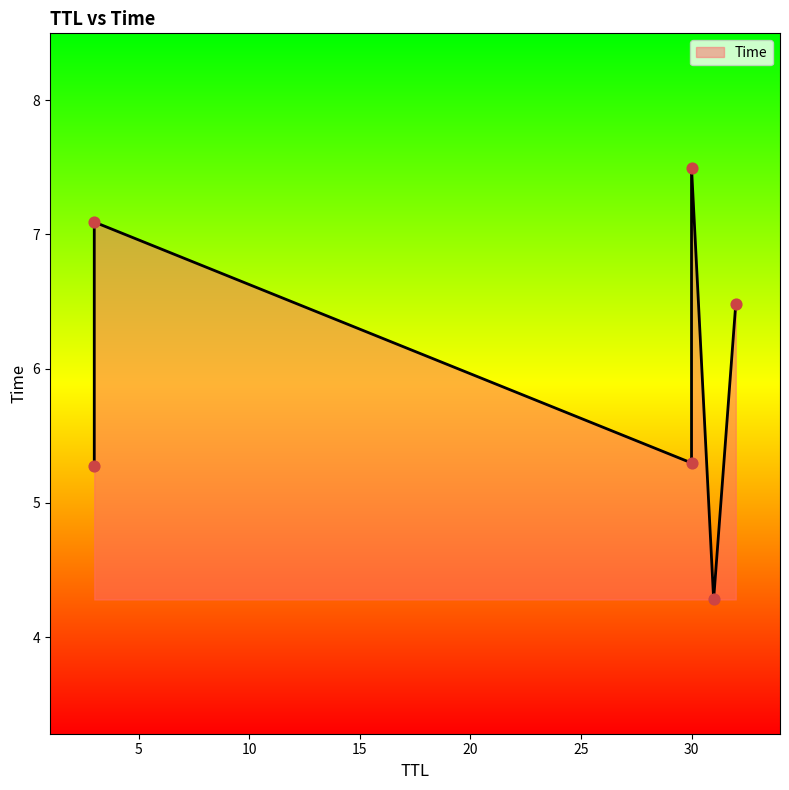

Which has a higher value, 3 or 30?

3